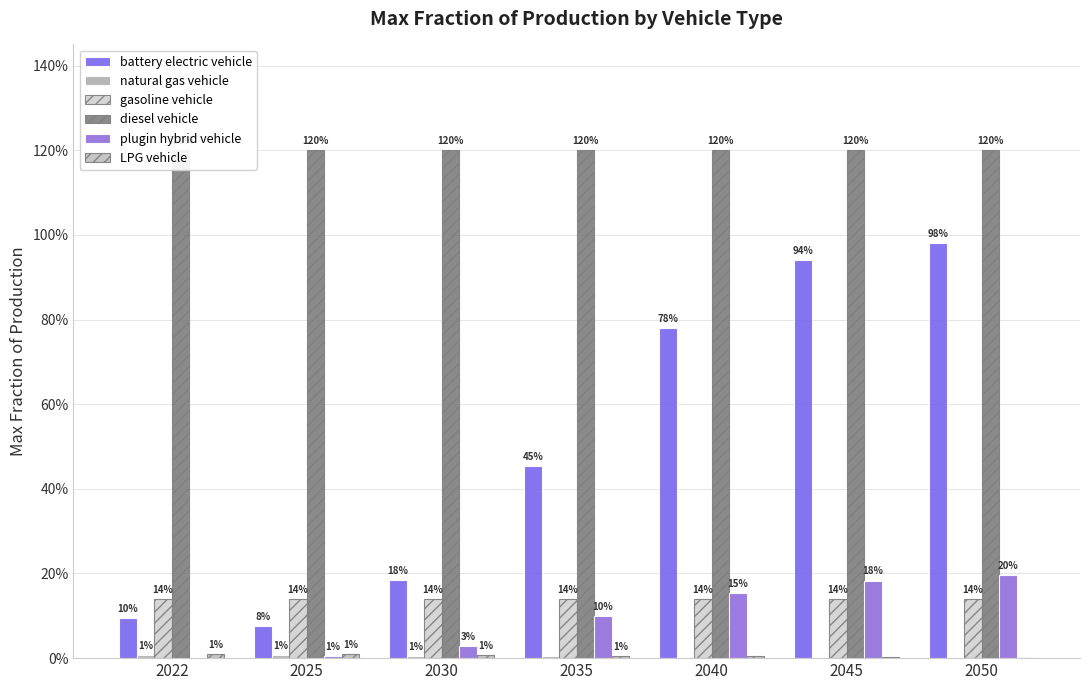

How many categories are shown in the chart?

7